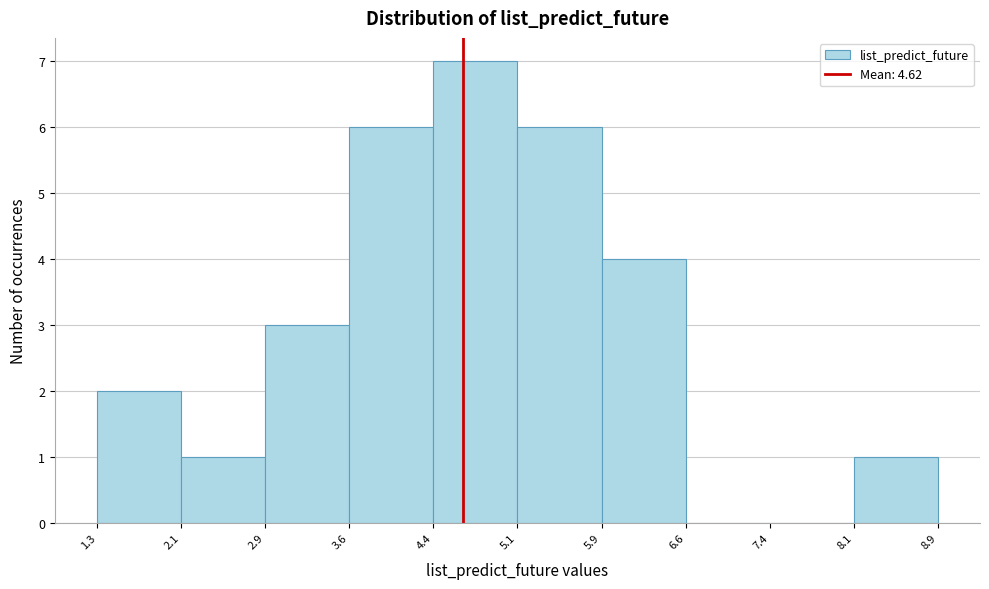

How tall is the bar that spans 4.4 to 5.1 on the x-axis? The values are not printed on the chart, so give them approximately, as read against the axis.

7